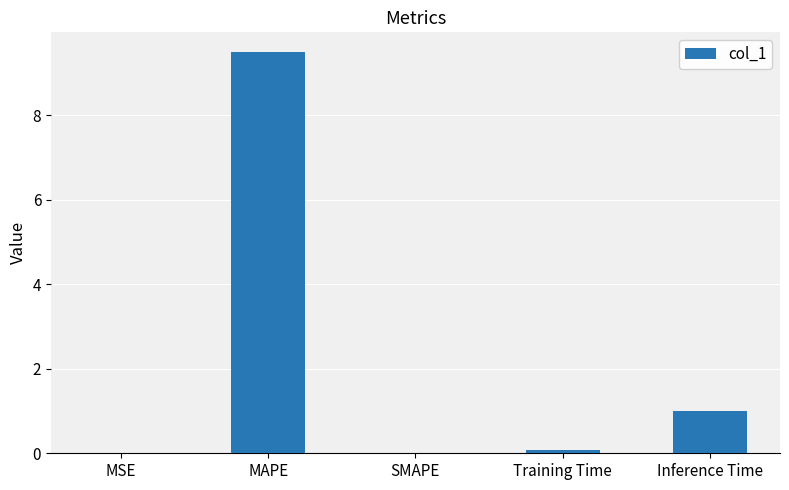

Where is the data nearest to the value 4?

Inference Time